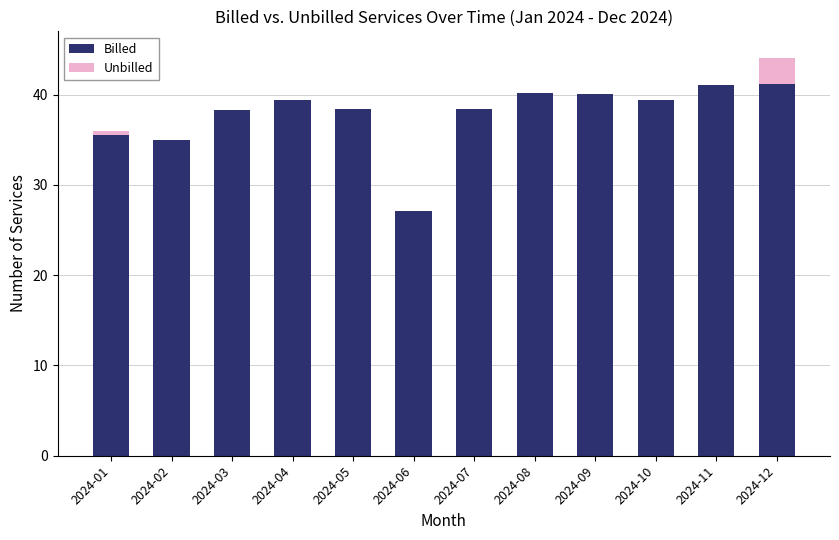

At which category is the sum across all series the highest?

2024-12